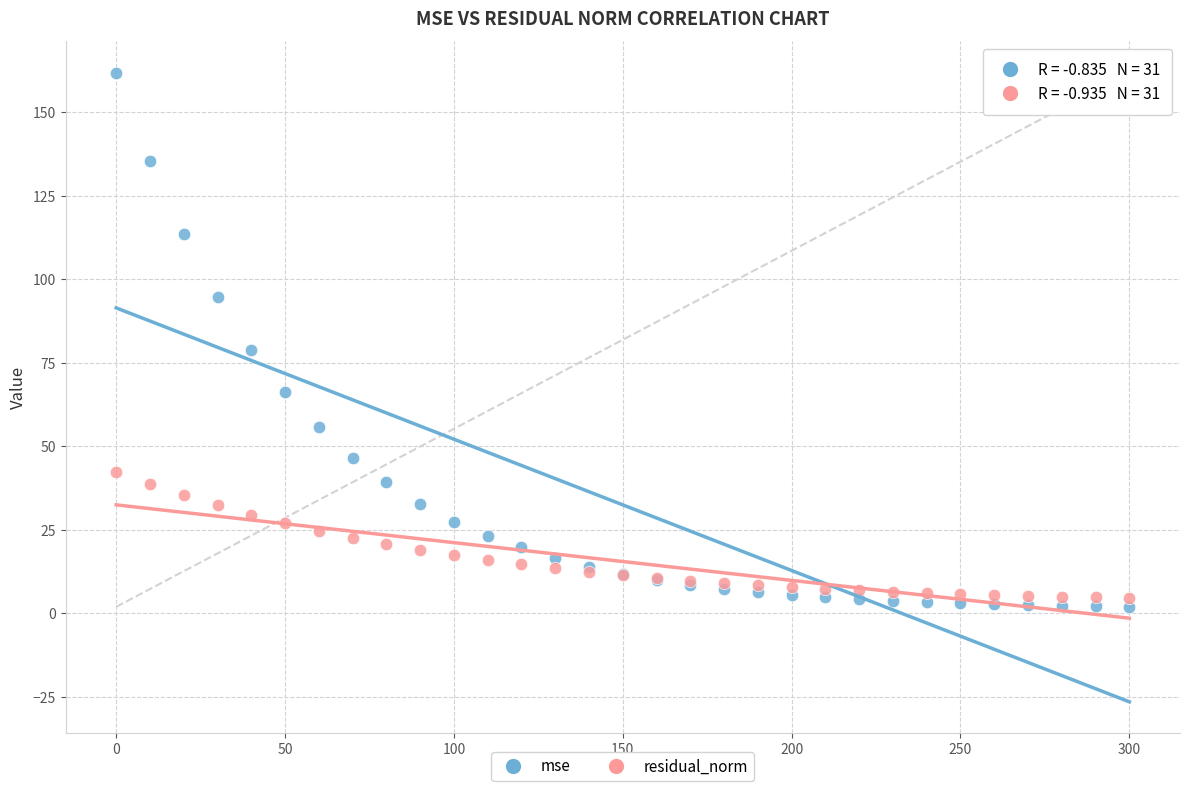

Which series has the widest spread of Y values?

mse